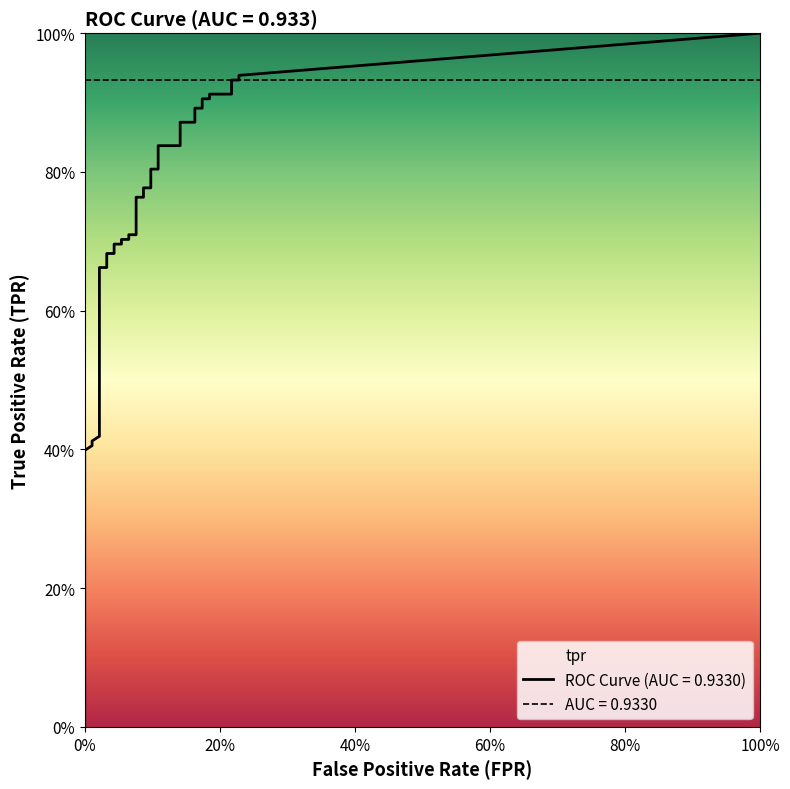

True or false: fpr and tpr cross at least once.

False